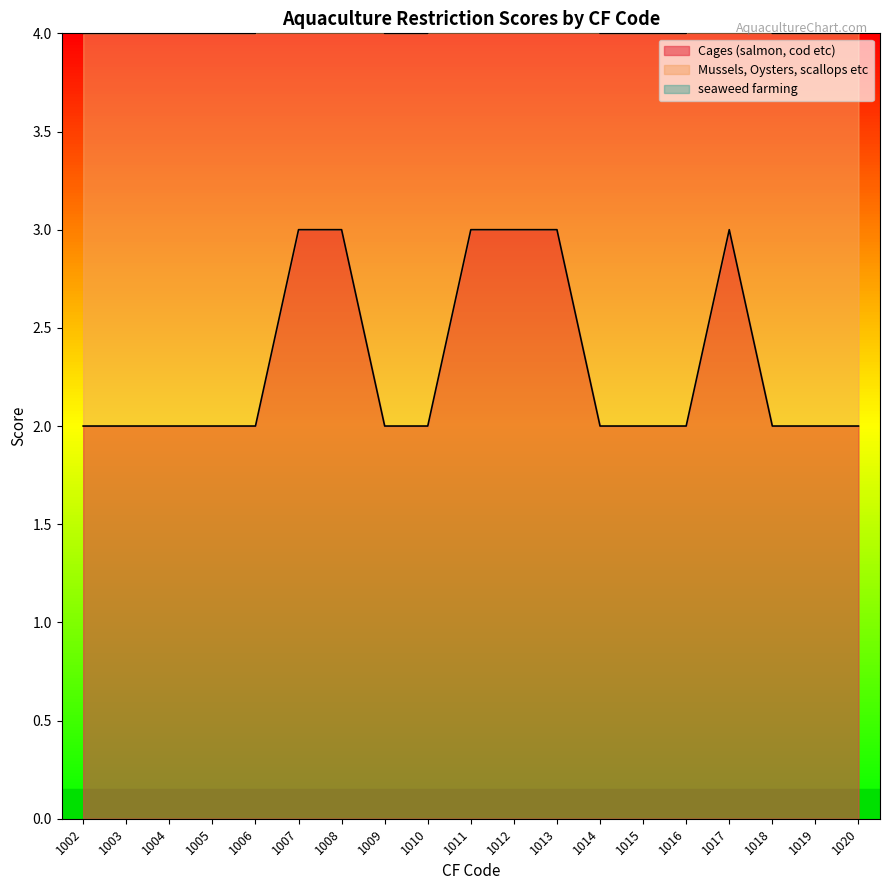

True or false: seaweed farming and Mussels, Oysters, scallops etc intersect in this chart.

False